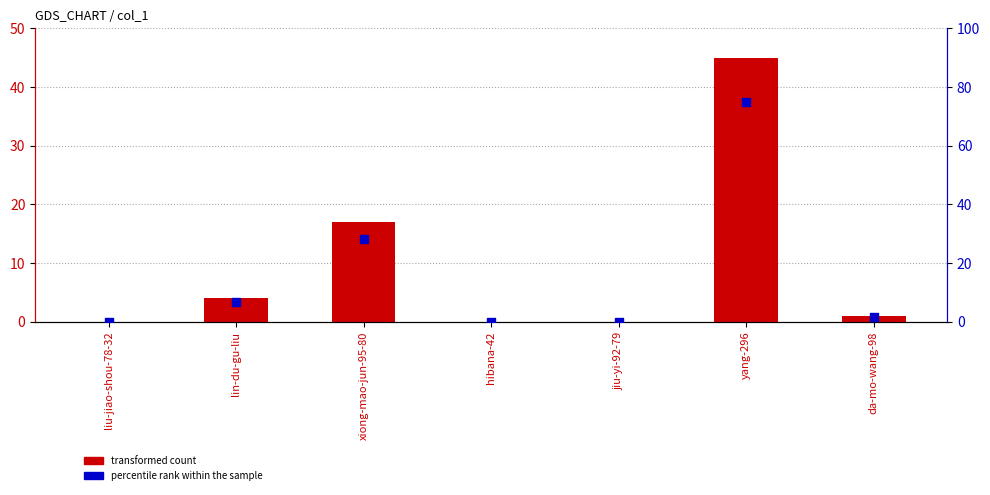

What is the total value across all series at da-mo-wang-98?

2.7